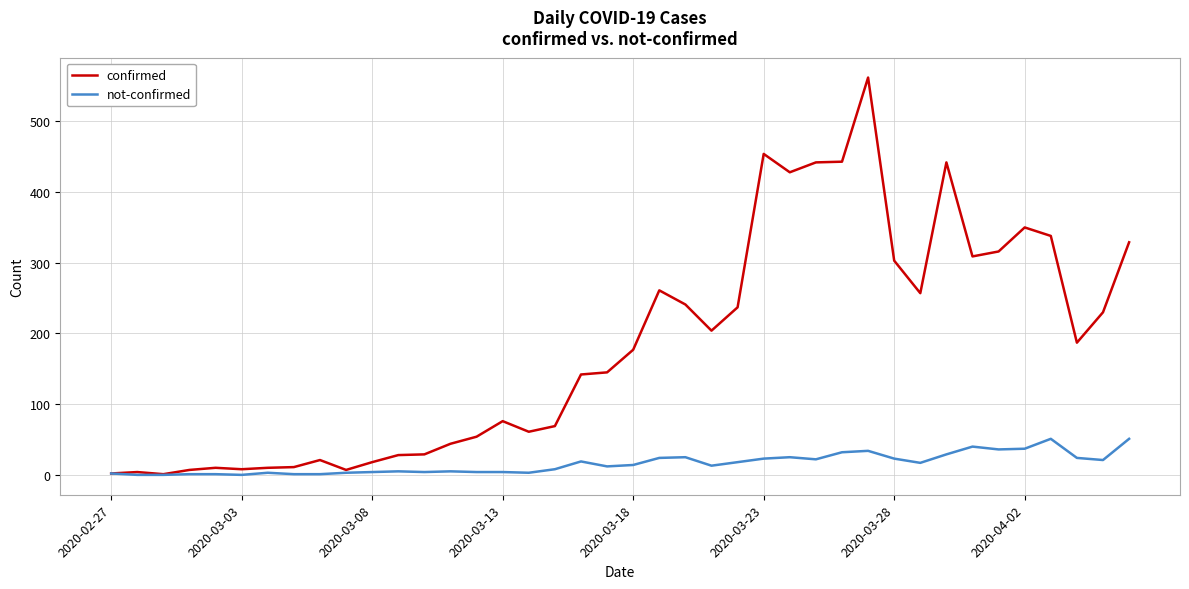

What is the greatest value displayed?

562